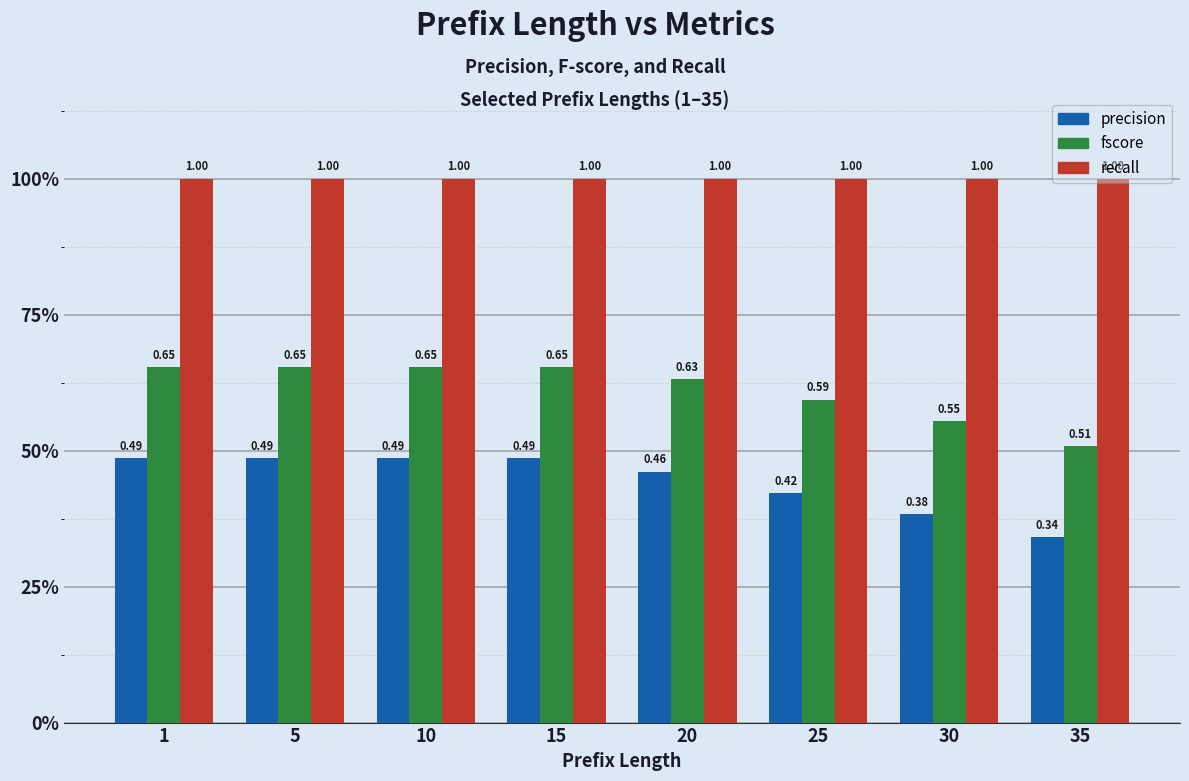

At how many categories does at least one series exceed 0?

8